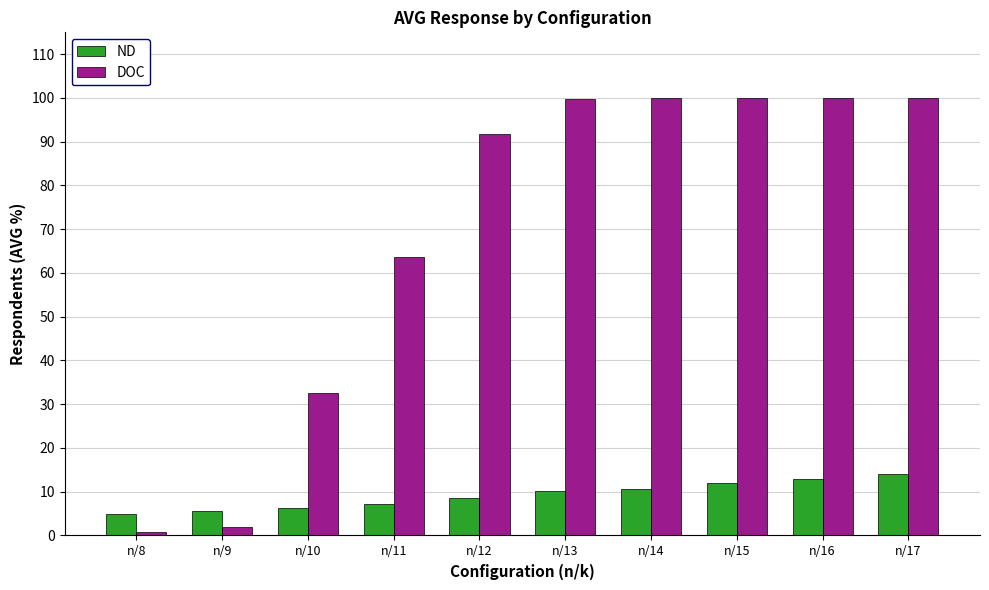

What is the total value across all series at n/10?

38.8